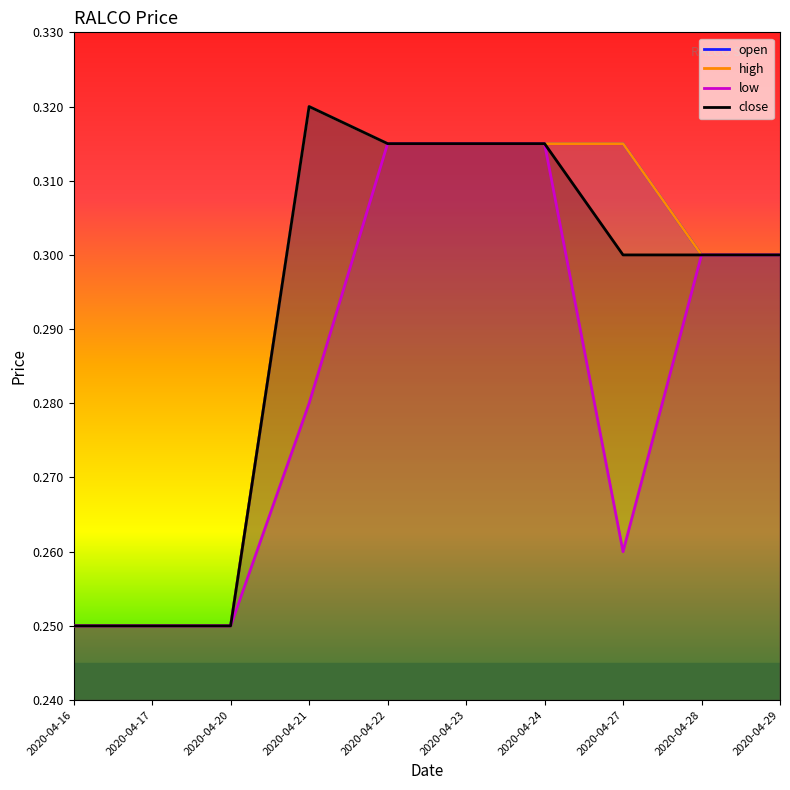

True or false: open has more than 1 points higher than both neighbors.

False